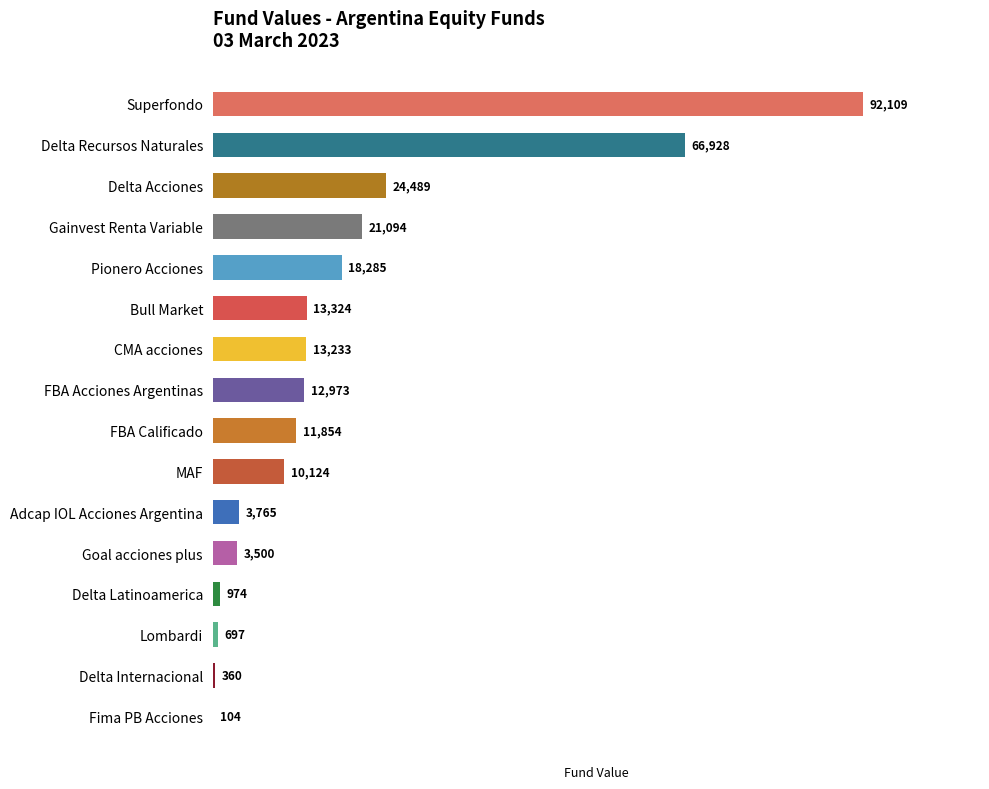

What is the ratio of the value at Delta Acciones to the value at Gainvest Renta Variable?

1.2